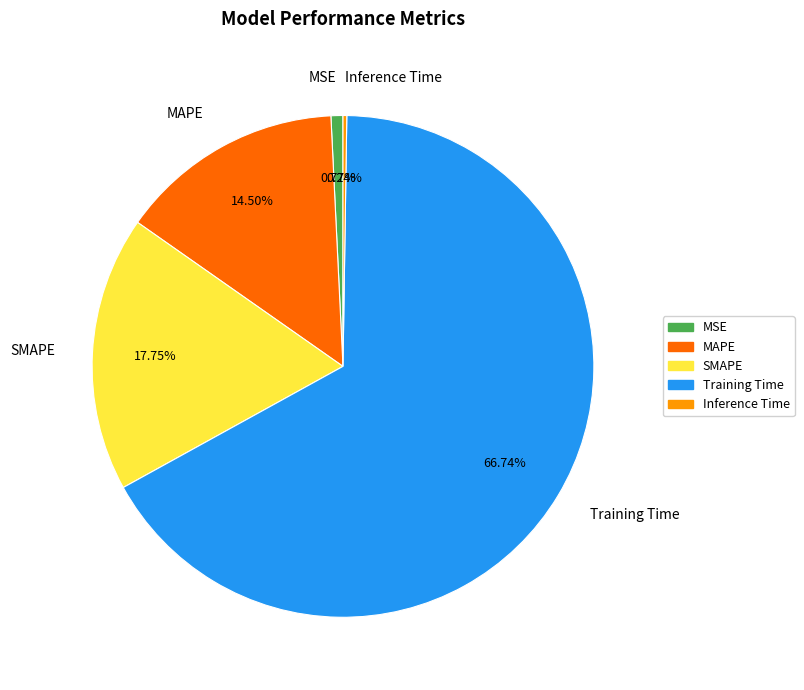

Do MSE and MAPE together represent more than half of the pie?

No